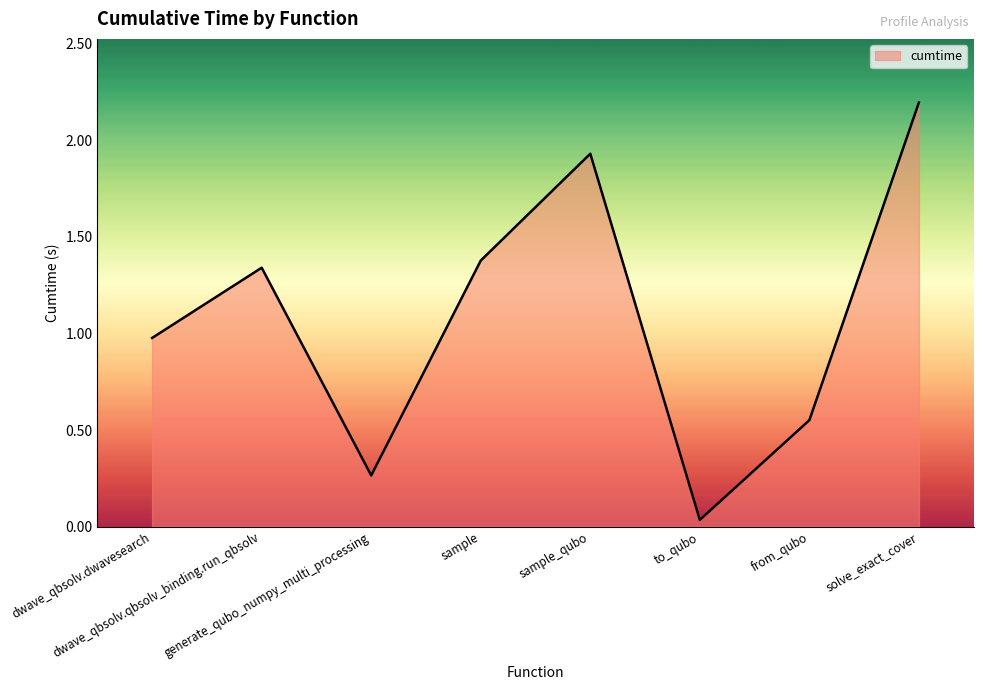

List the labels in order of value, smallest first.

to_qubo, generate_qubo_numpy_multi_processing, from_qubo, dwave_qbsolv.dwavesearch, dwave_qbsolv.qbsolv_binding.run_qbsolv, sample, sample_qubo, solve_exact_cover